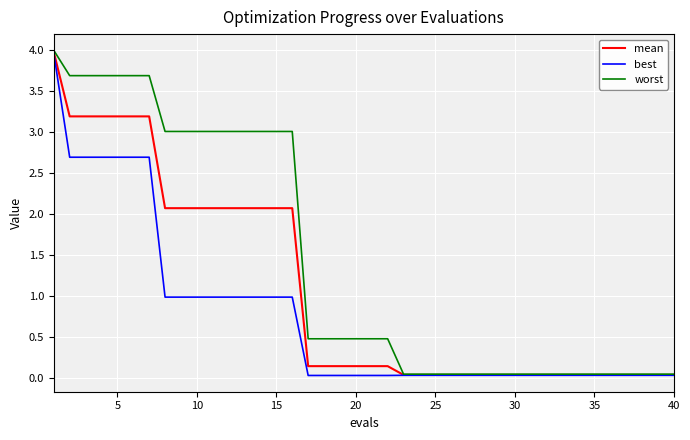

What is the sum of all worst values?

57.1